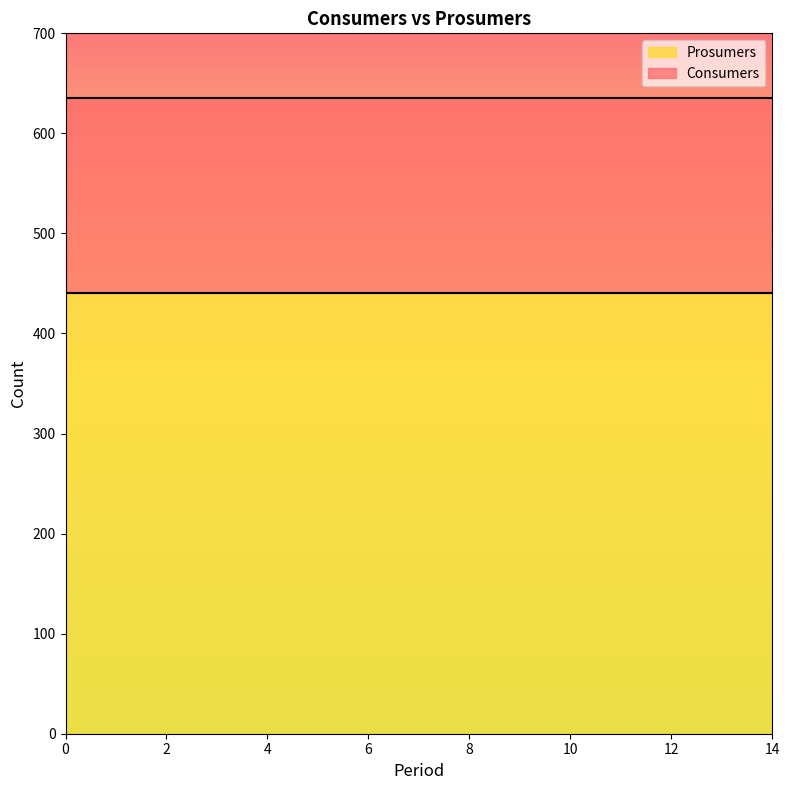

Rank the categories by Prosumers value from lowest to highest.

0, 1, 2, 3, 4, 5, 6, 7, 8, 9, 10, 11, 12, 13, 14